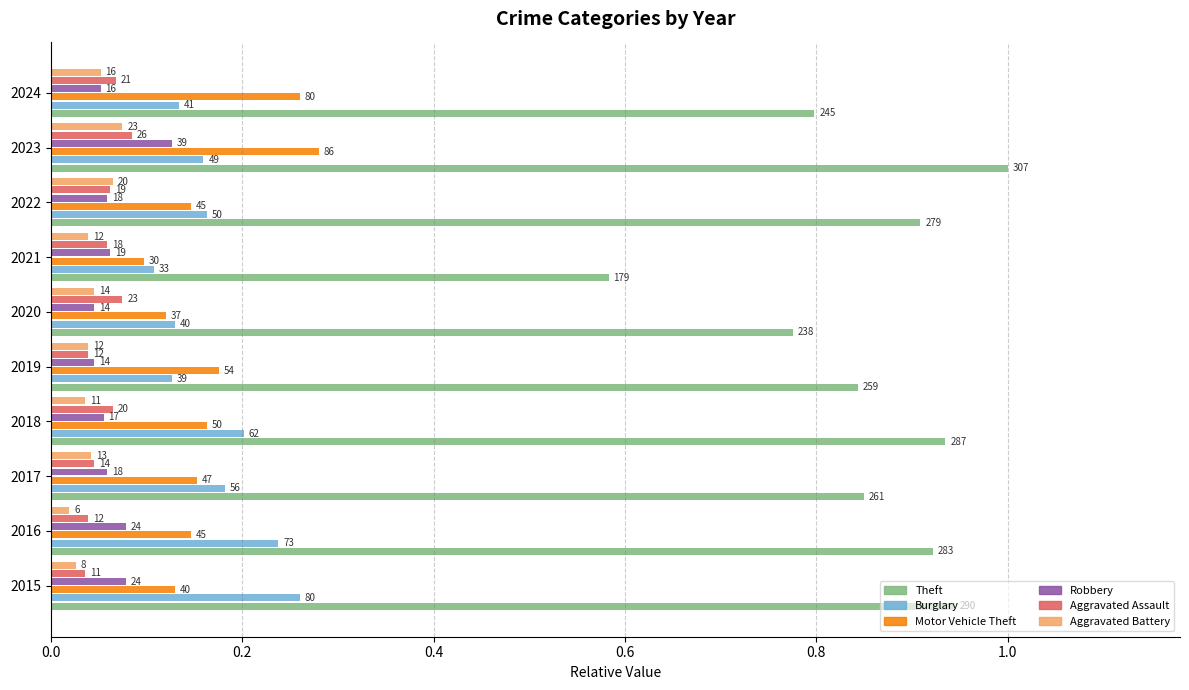

What are all the series names shown in the legend?

Theft, Burglary, Motor Vehicle Theft, Robbery, Aggravated Assault, Aggravated Battery